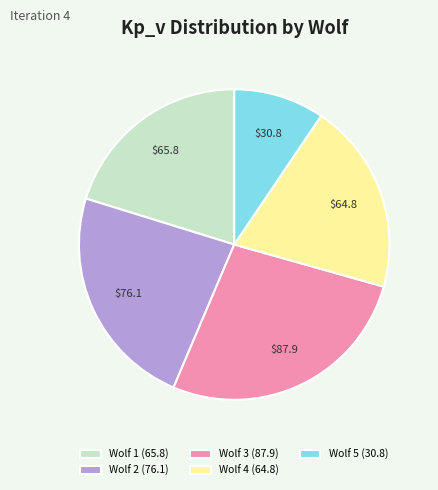

How many segments does this pie chart have?

5